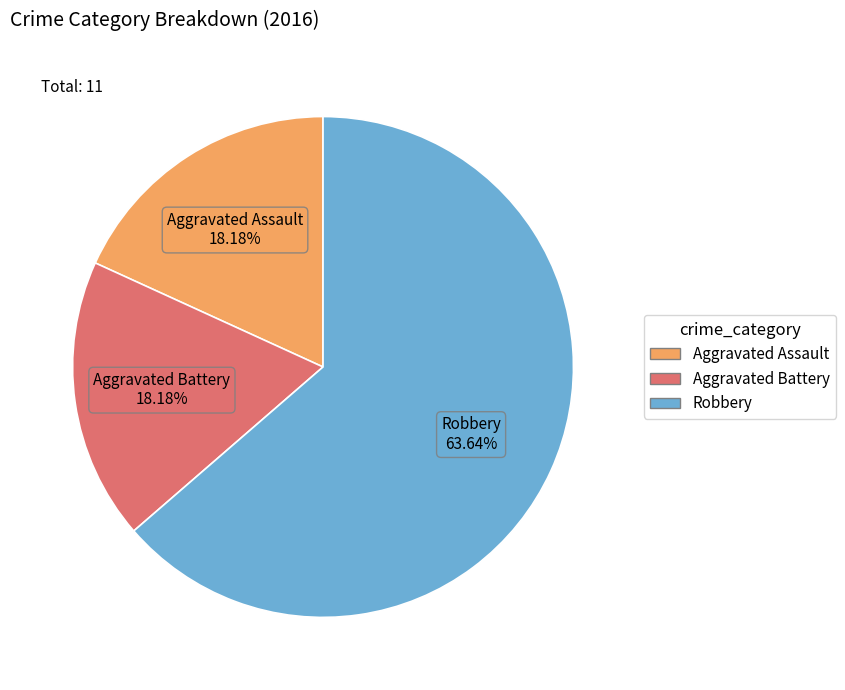

What is the ratio of the value at Aggravated Battery to the value at Robbery?

0.3